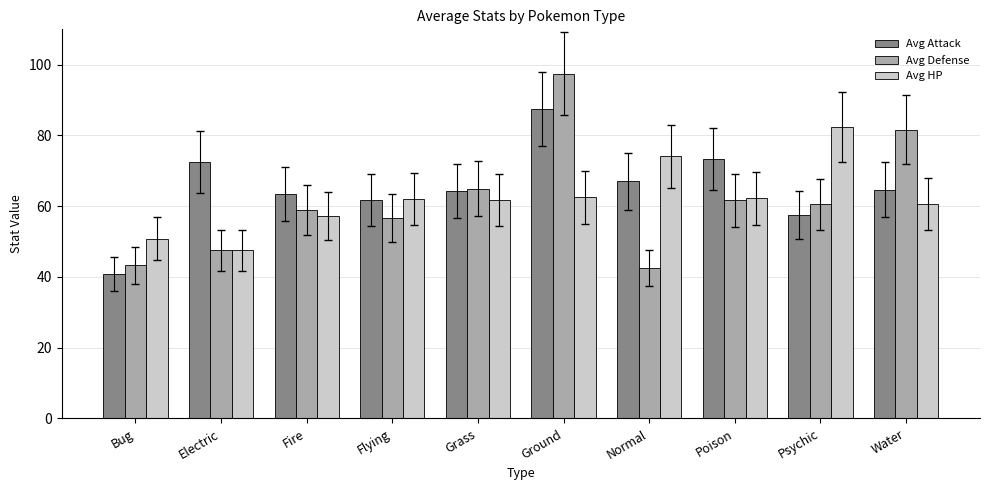

How many values in the Avg Defense series are below 60?

5